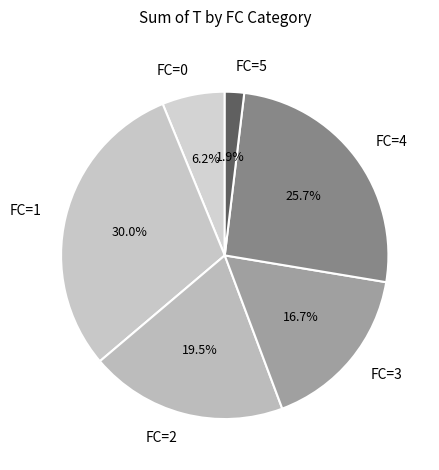

How many segments does this pie chart have?

6